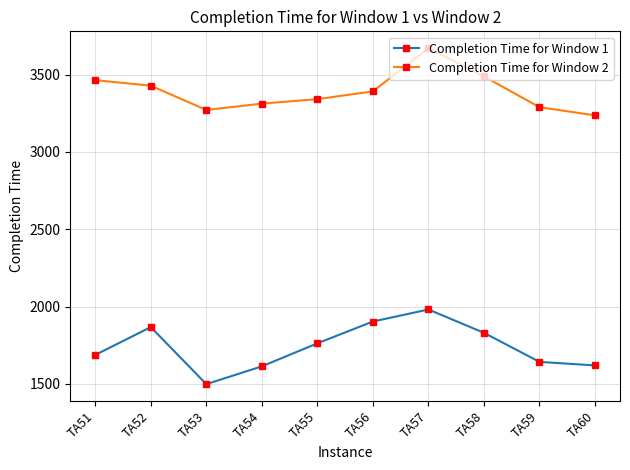

What is the value of the Completion Time for Window 2 point at the 10th from the left?

3237